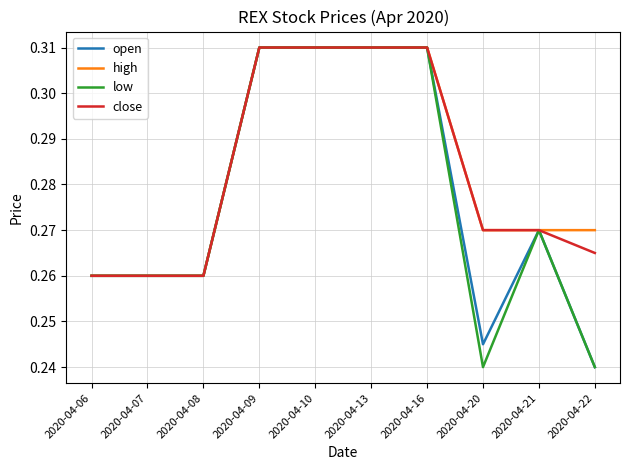

Is it true that low equals 0.1 at 2020-04-20?

False